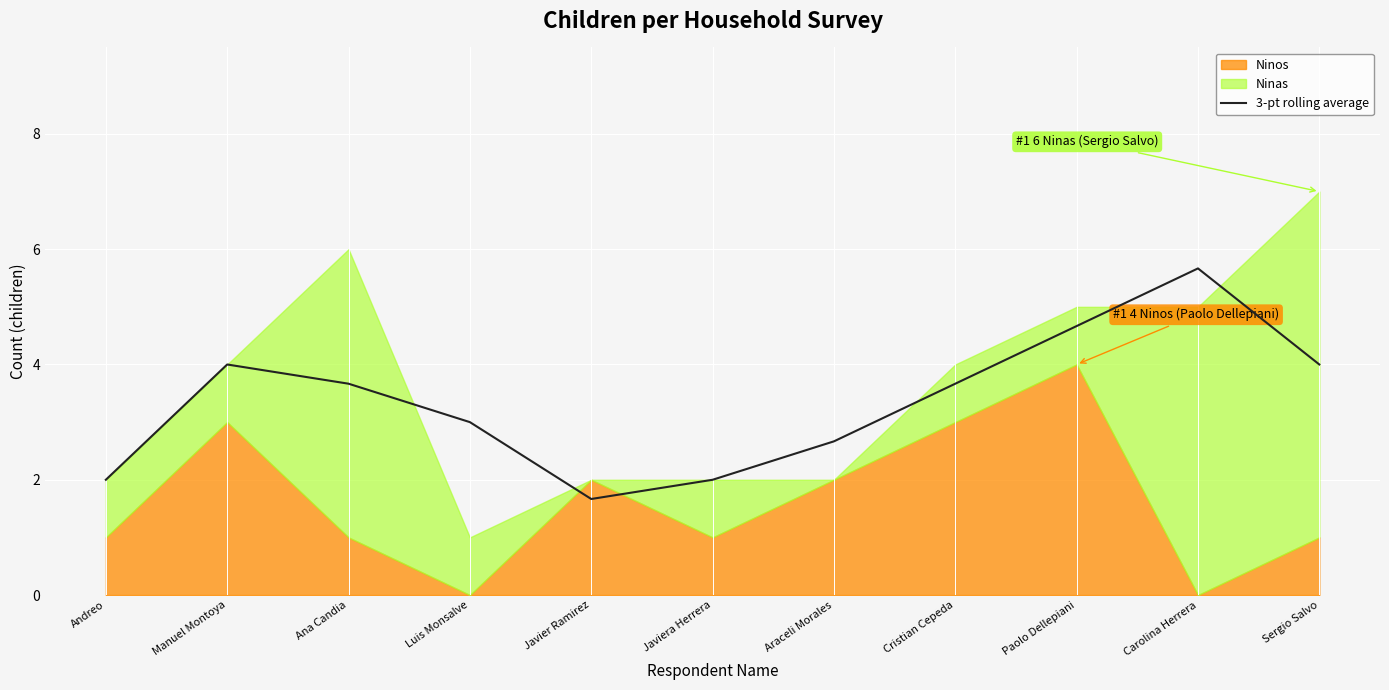

True or false: there are more than 1 points higher than both neighbors.

True